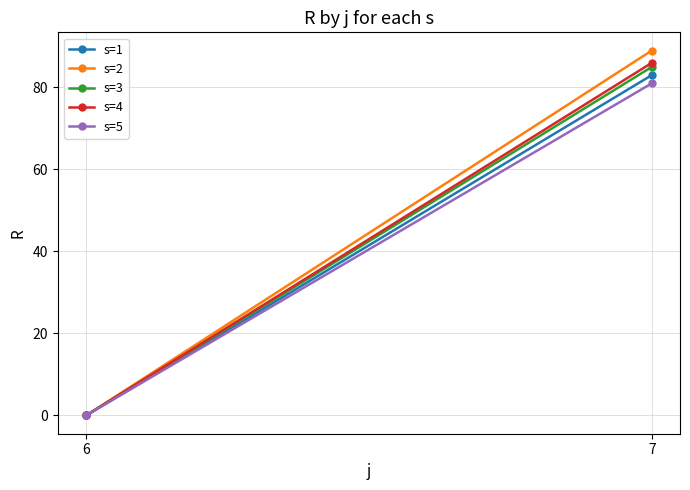

At which label is s=4 closest to 43?

6